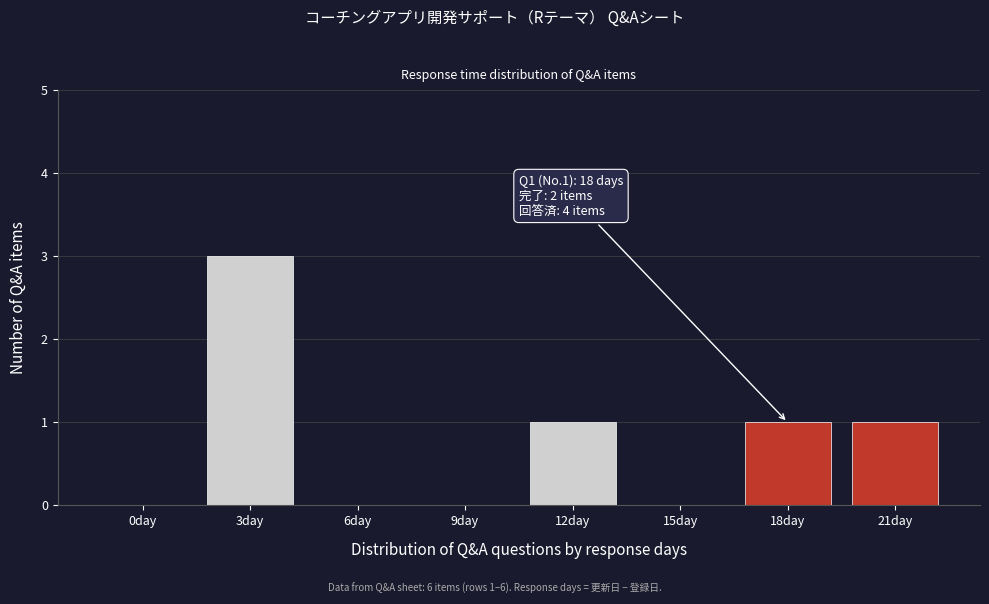

Reading left to right, list all the values displayed in this chart.

0day=0	3day=3	6day=0	9day=0	12day=1	15day=0	18day=1	21day=1